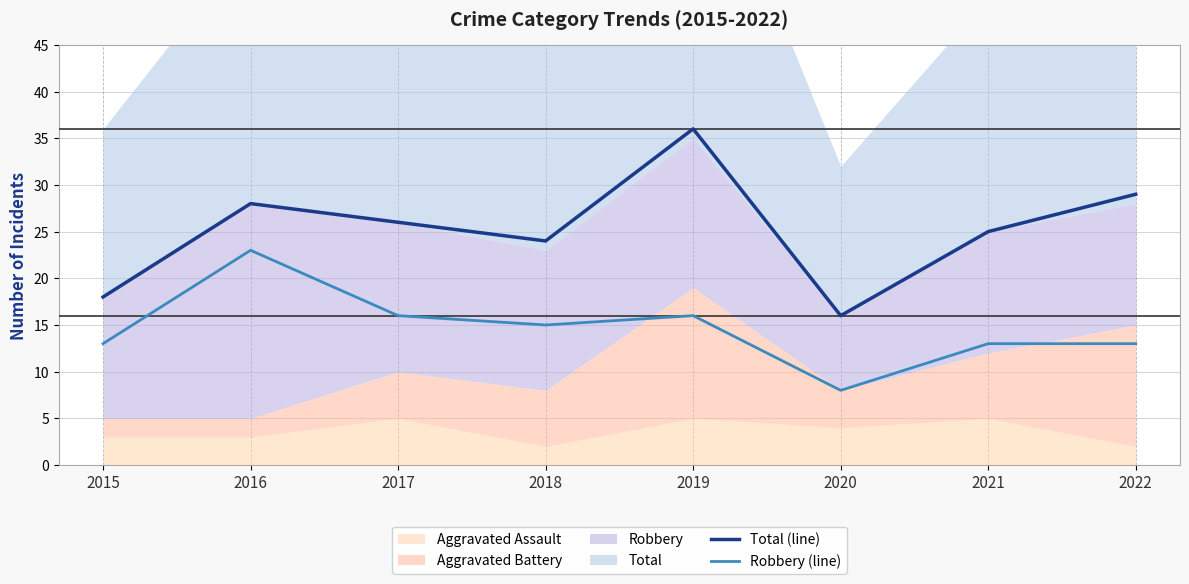

Is the value of Total (line) at 2017 greater than the value of Robbery (line) at 2020?

Yes